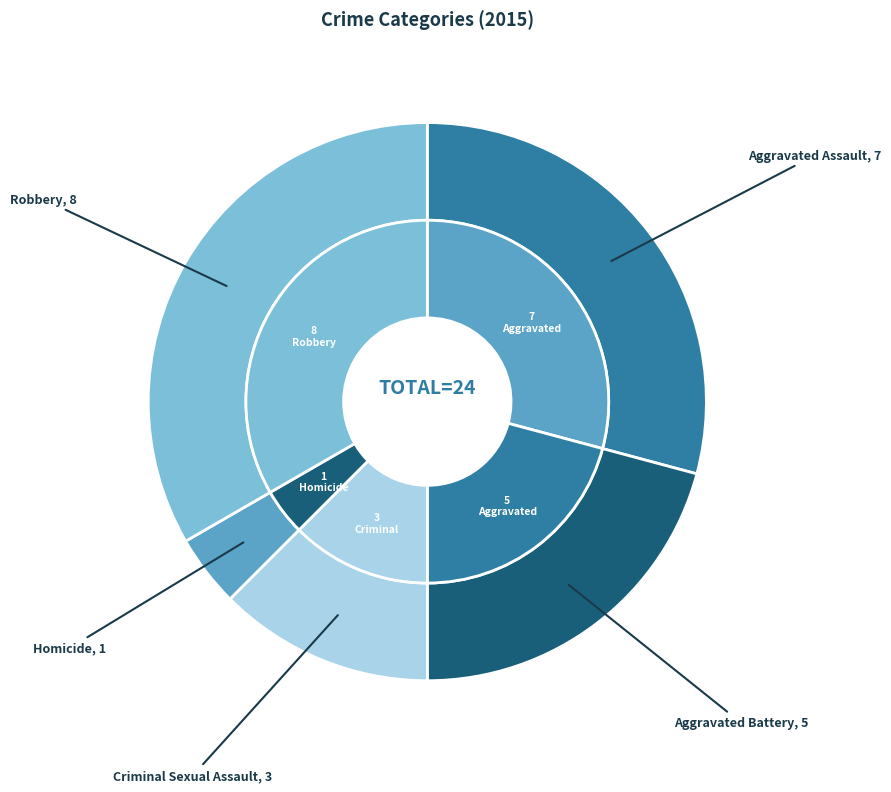

To the nearest percent, what is the difference between the Aggravated Assault and Criminal Sexual Assault slice percentages?

17%